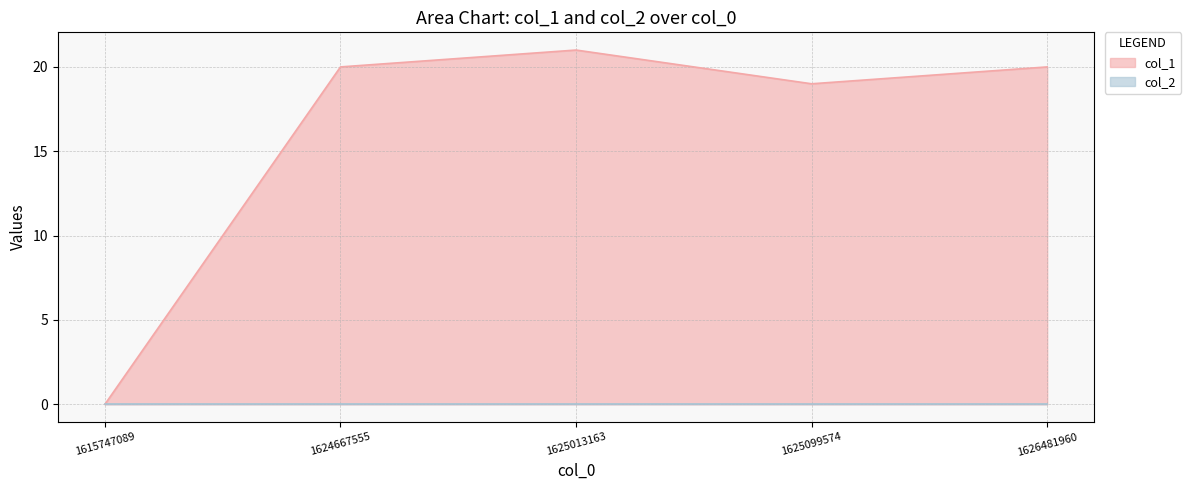

How many points are higher than both their immediate neighbors (excluding endpoints)?

1